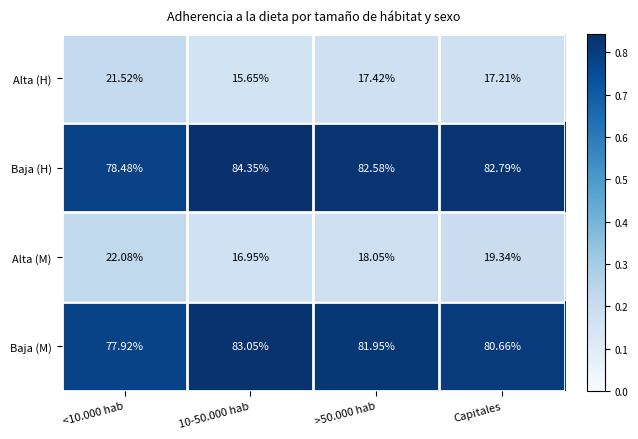

Where is Baja (M) nearest to the value 80?

Capitales